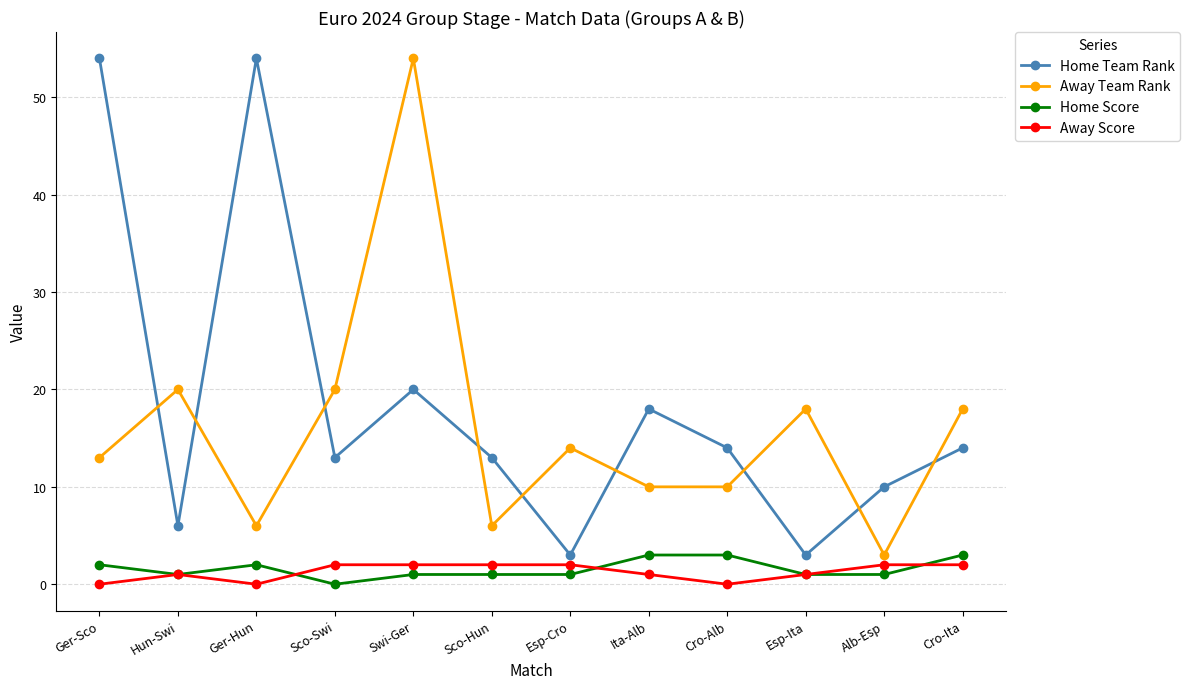

At which category is the sum across all series the highest?

Swi-Ger